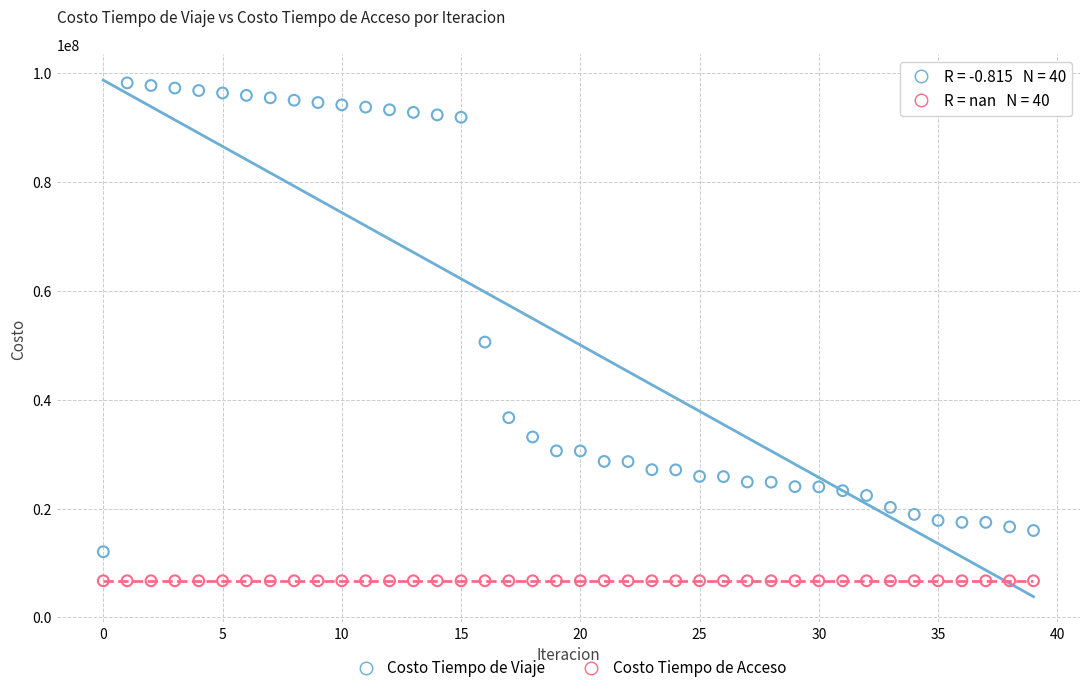

Which series contains the highest Y value?

Costo Tiempo de Viaje